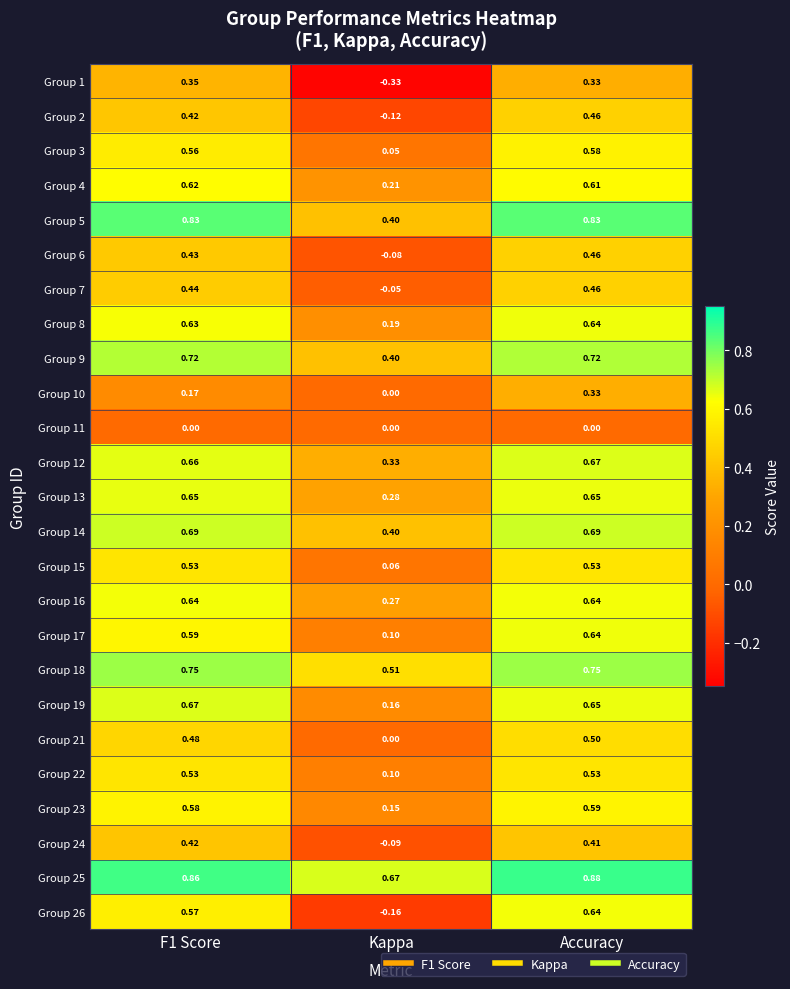

Which category has the highest value in the Group 21 series?

Accuracy